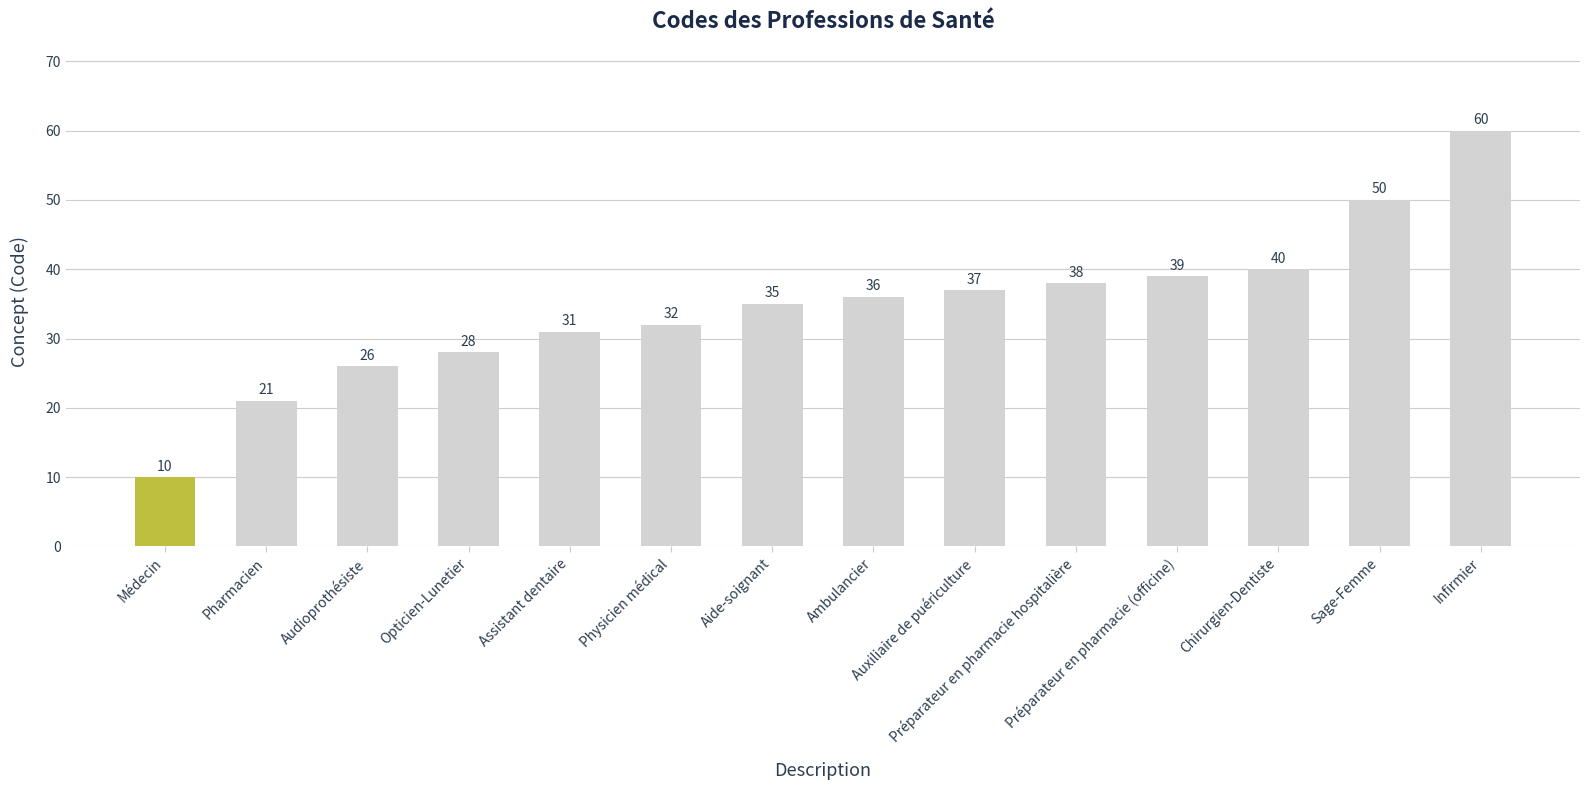

What is the label of the 6th bar from the left?

Physicien médical